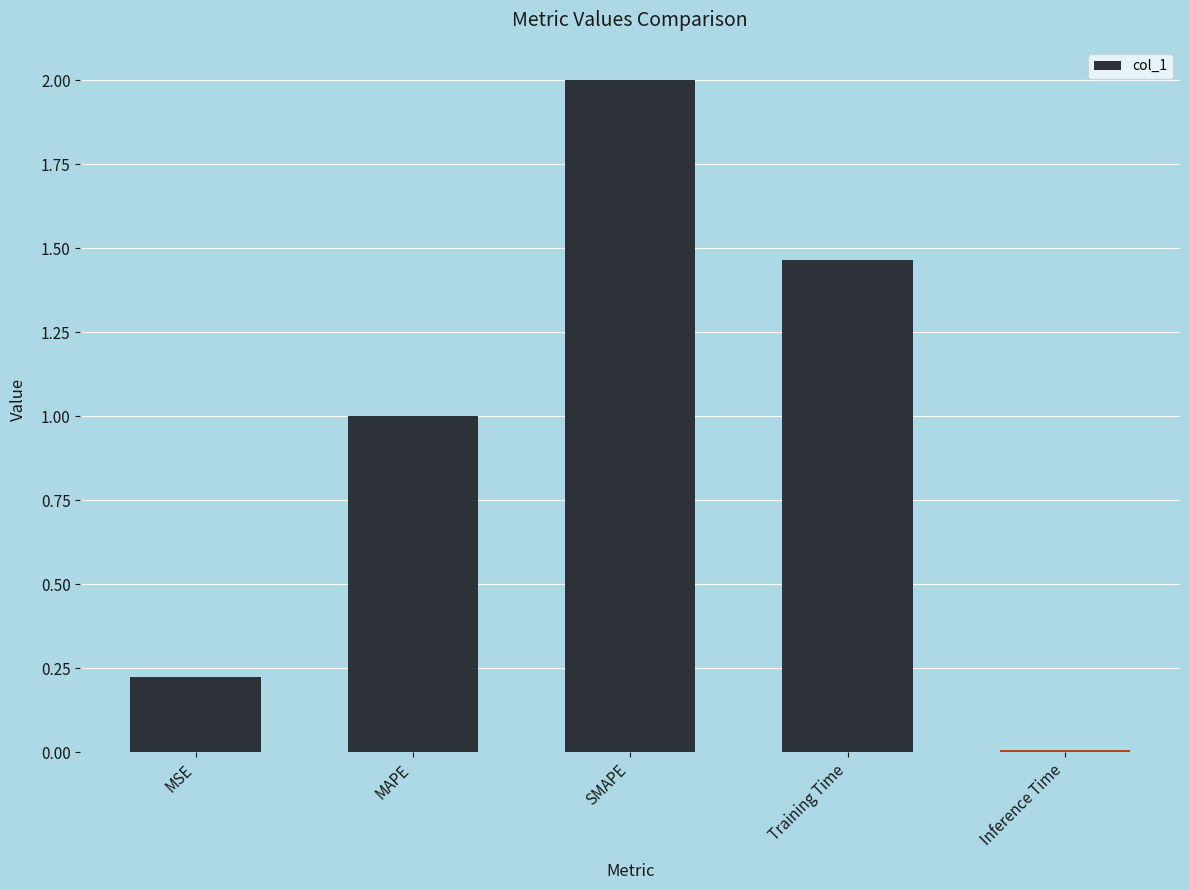

At which label does the data first exceed 1?

MAPE